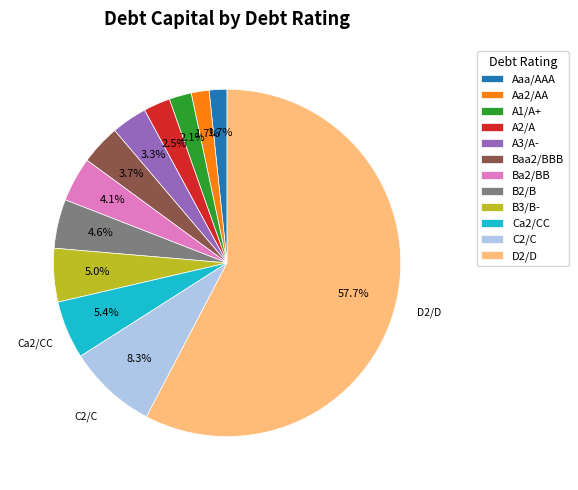

Combined, what portion of the pie is A1/A+ and Ba2/BB?

6.2%